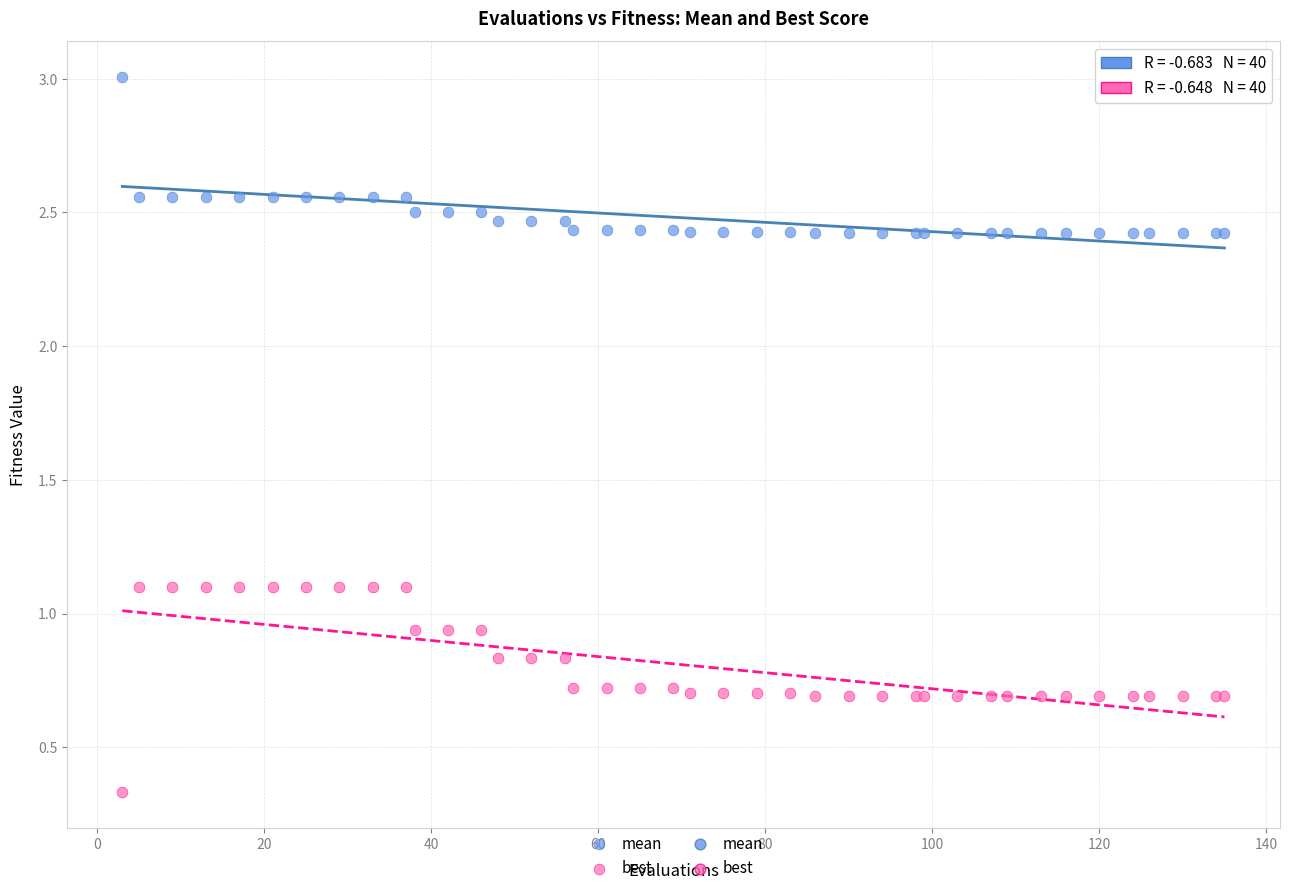

What is the X range (max minus min) for the scatter plot?

132.0